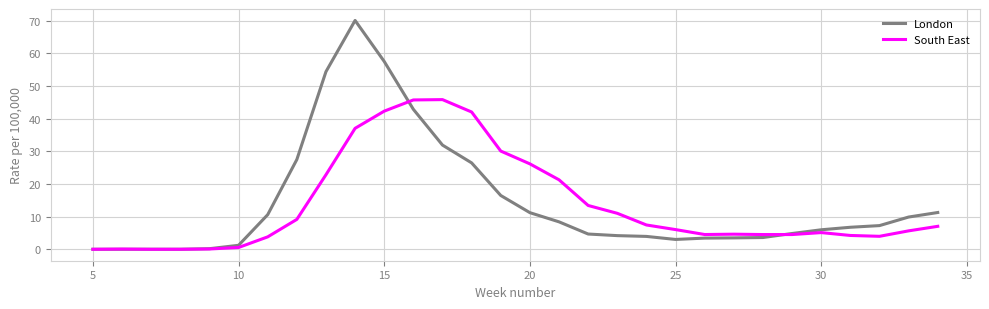

Which series has the largest range (max minus min)?

London